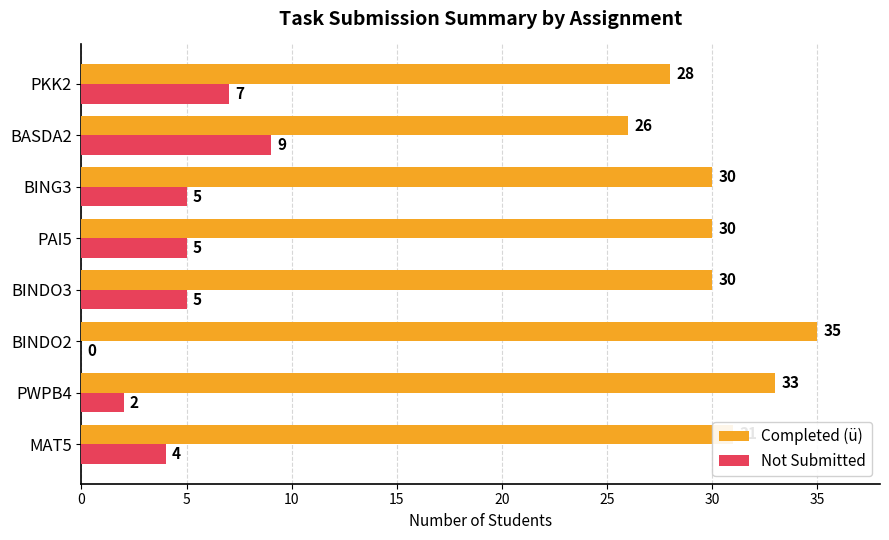

What is the maximum value shown in the chart?

35